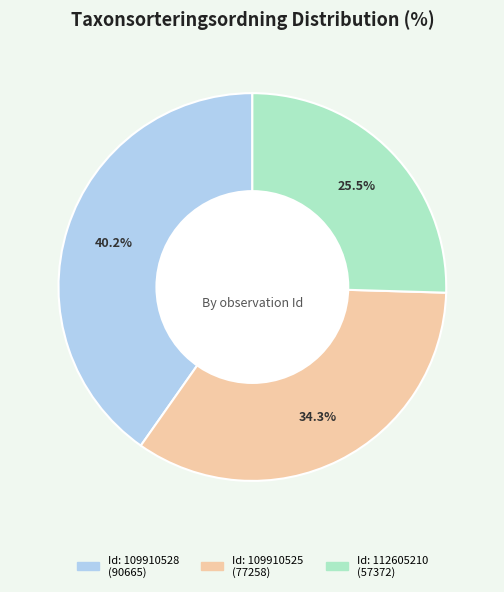

Is there a majority slice in this chart?

No